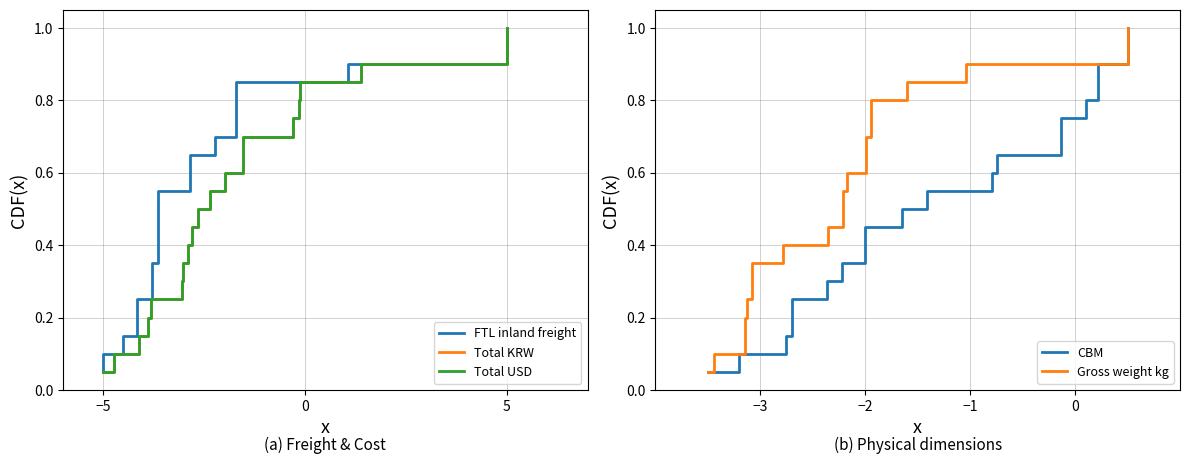

Where is FTL inland freight nearest to the value 0?

−5